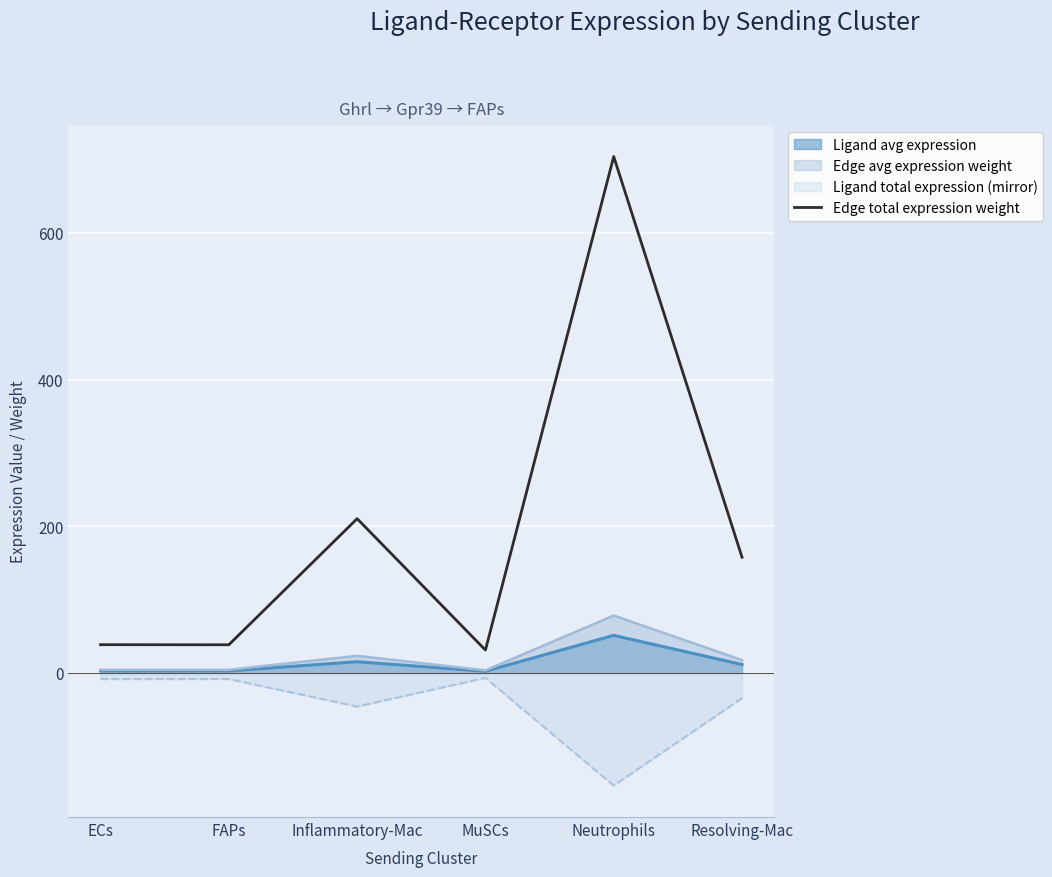

Where is the first local minimum?

FAPs